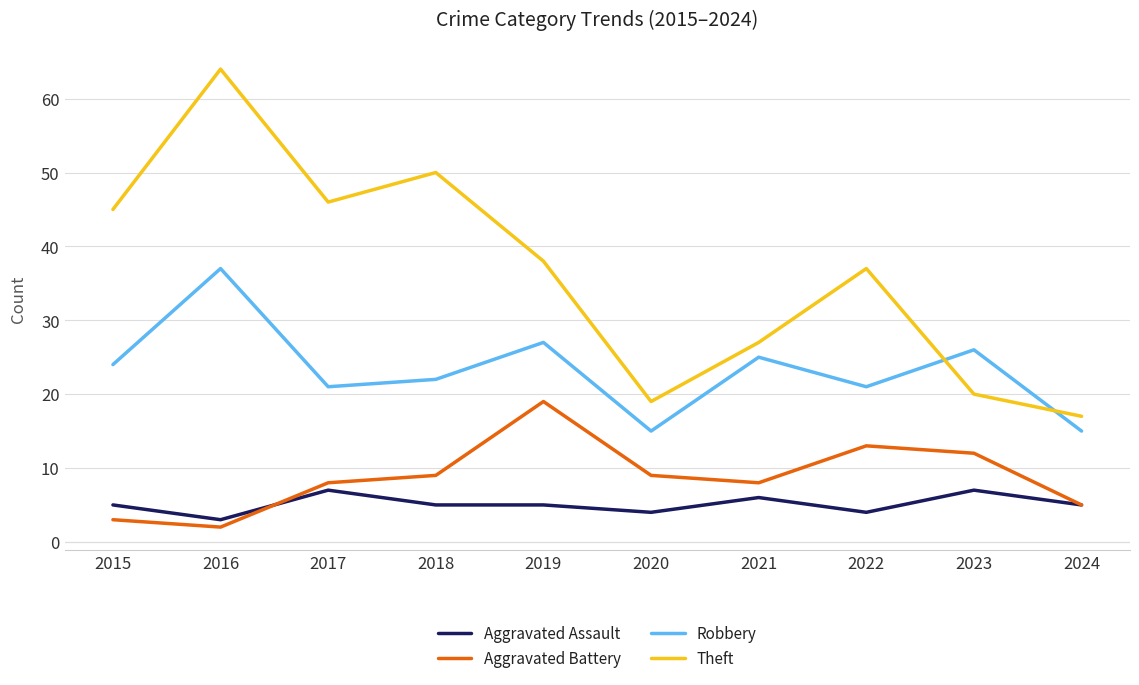

Reading right to left, what are all the values shown in this chart?

Aggravated Assault: 2024=5	2023=7	2022=4	2021=6	2020=4	2019=5	2018=5	2017=7	2016=3	2015=5
Aggravated Battery: 2024=5	2023=12	2022=13	2021=8	2020=9	2019=19	2018=9	2017=8	2016=2	2015=3
Robbery: 2024=15	2023=26	2022=21	2021=25	2020=15	2019=27	2018=22	2017=21	2016=37	2015=24
Theft: 2024=17	2023=20	2022=37	2021=27	2020=19	2019=38	2018=50	2017=46	2016=64	2015=45